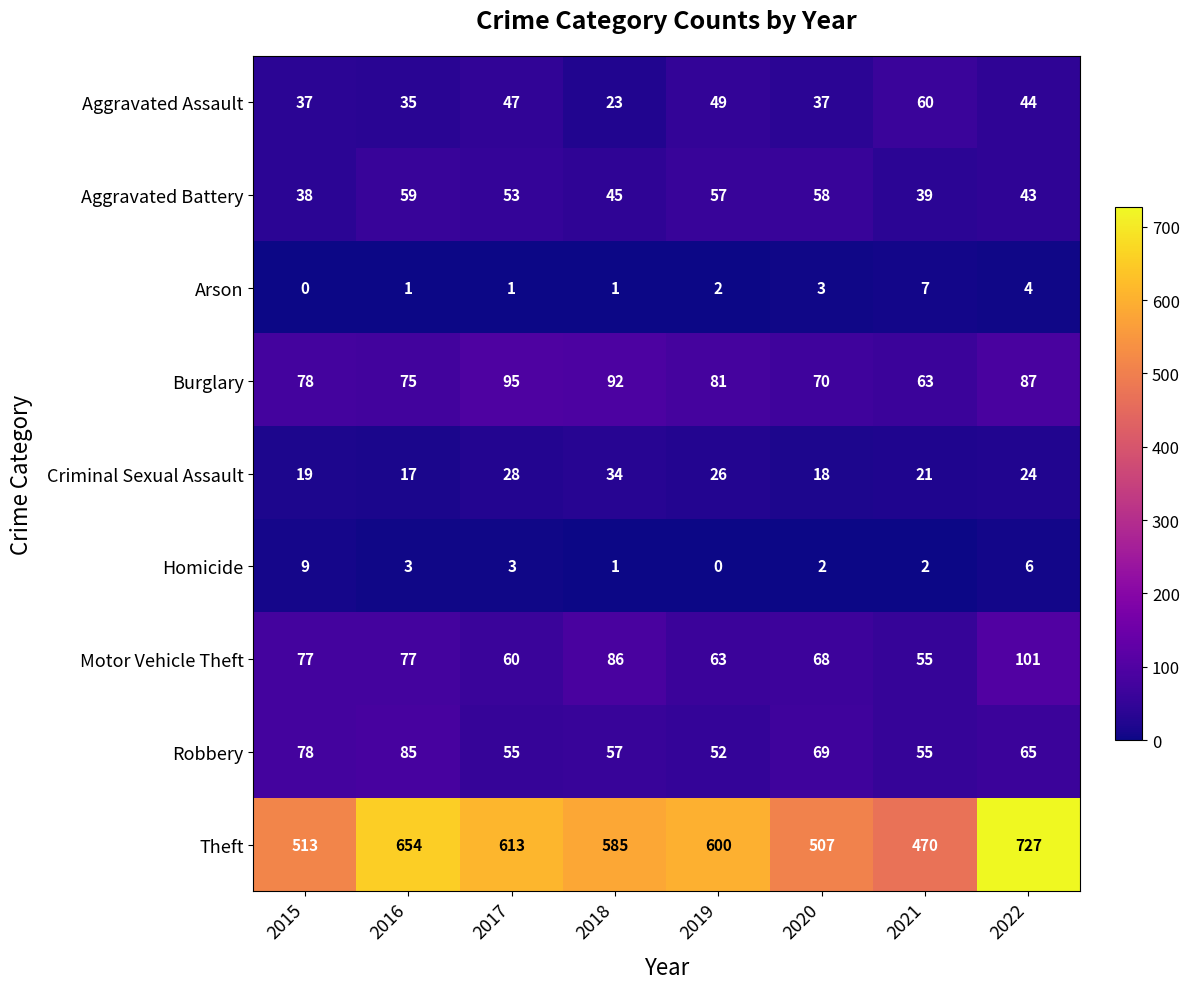

The value of Robbery at 2018 is 78. True or false?

False